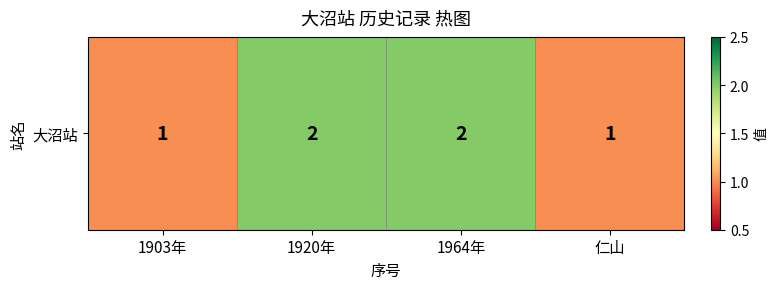

Count the values in the range 1 to 2.

4